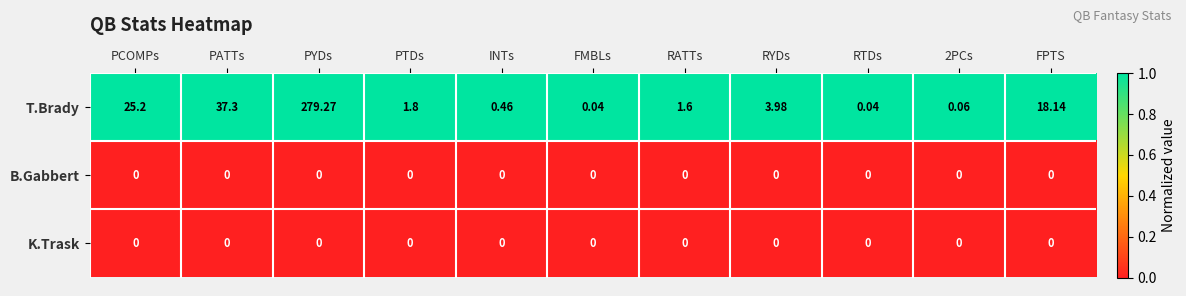

Between PTDs and 2PCs, which series saw the biggest shift?

T.Brady